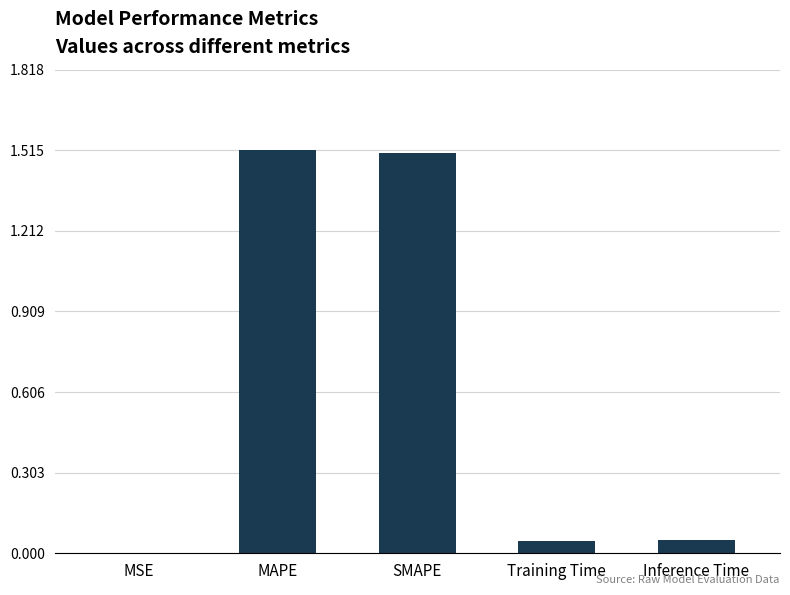

The value at Inference Time is 0.0. True or false?

True